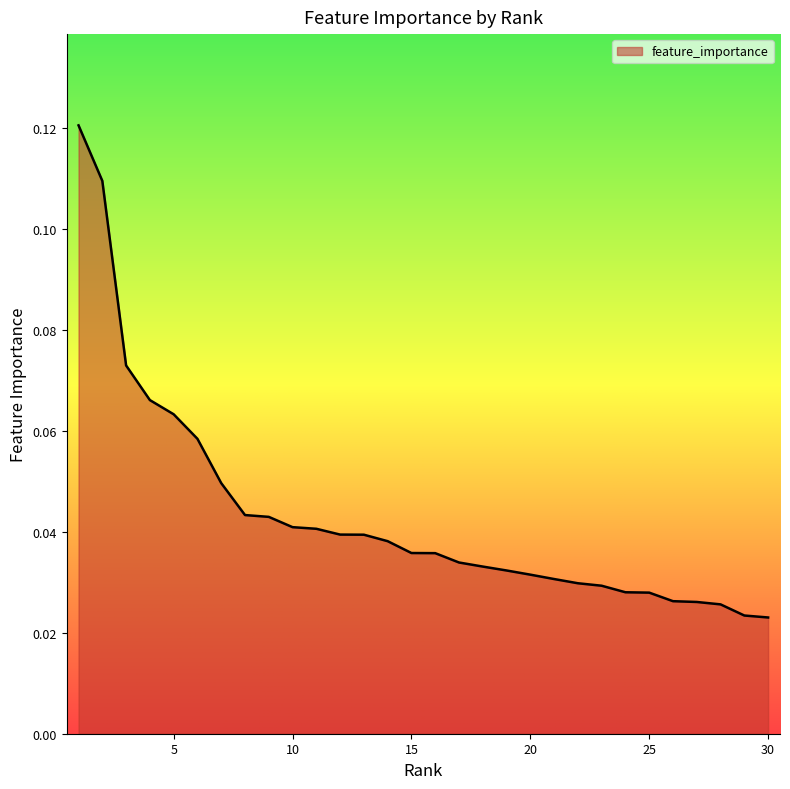

Does the chart display data point markers on the line(s)?

No